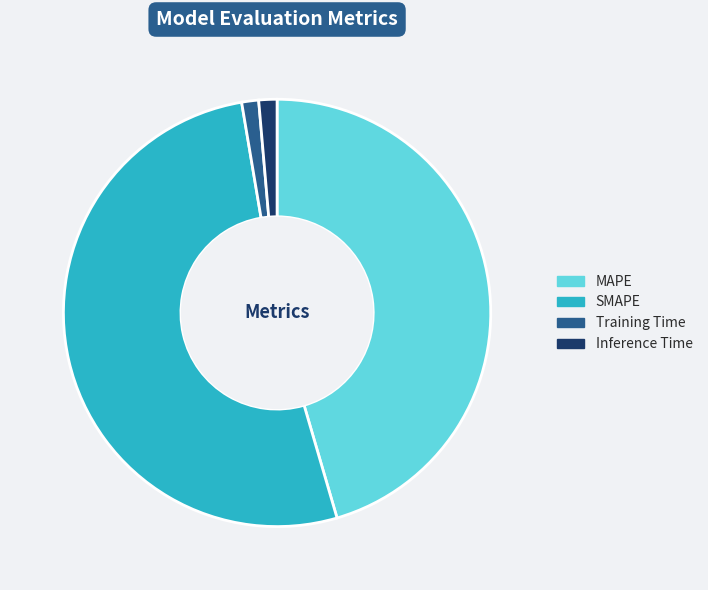

What is the largest slice in the pie chart?

SMAPE